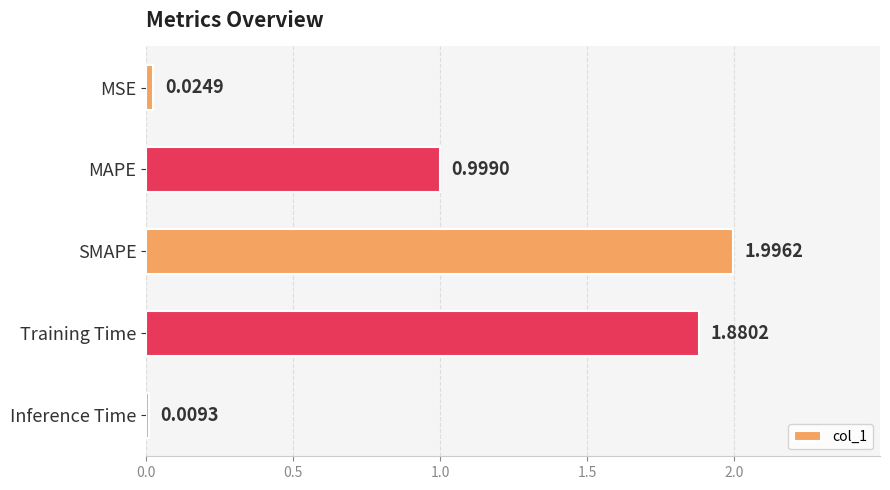

At which category does the chart reach its peak across all series?

SMAPE